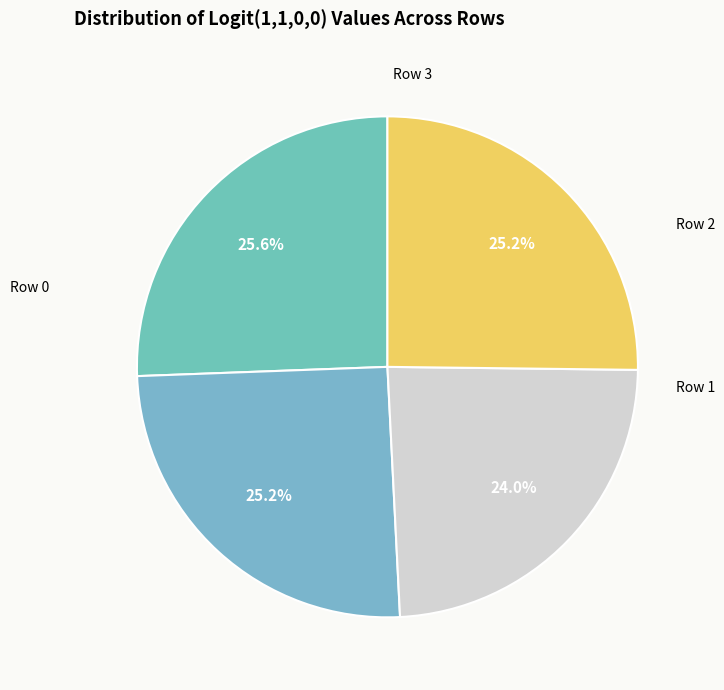

Do Row 0 and Row 1 together represent more than half of the pie?

Yes